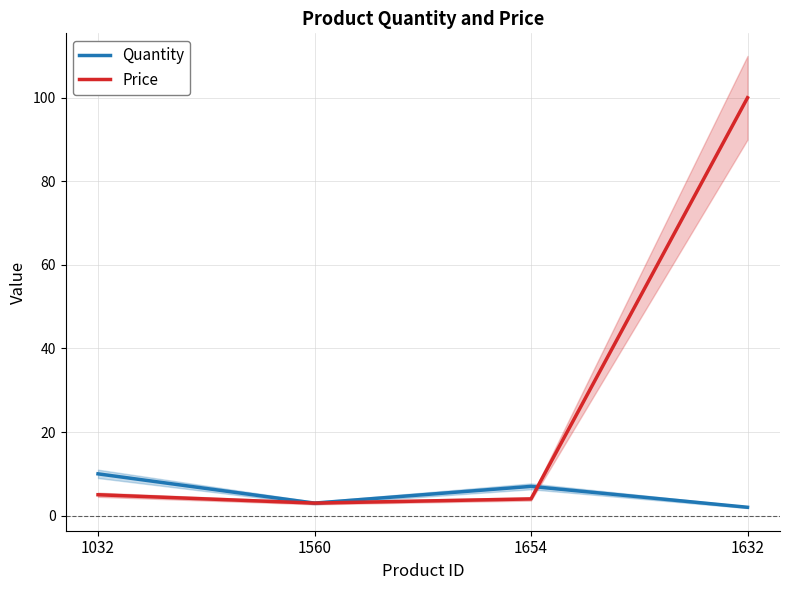

True or false: Quantity has a value of 10 at 1032.

True